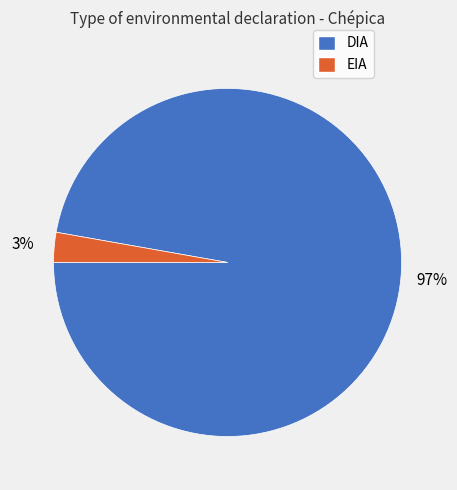

Between EIA and DIA, which is larger?

DIA